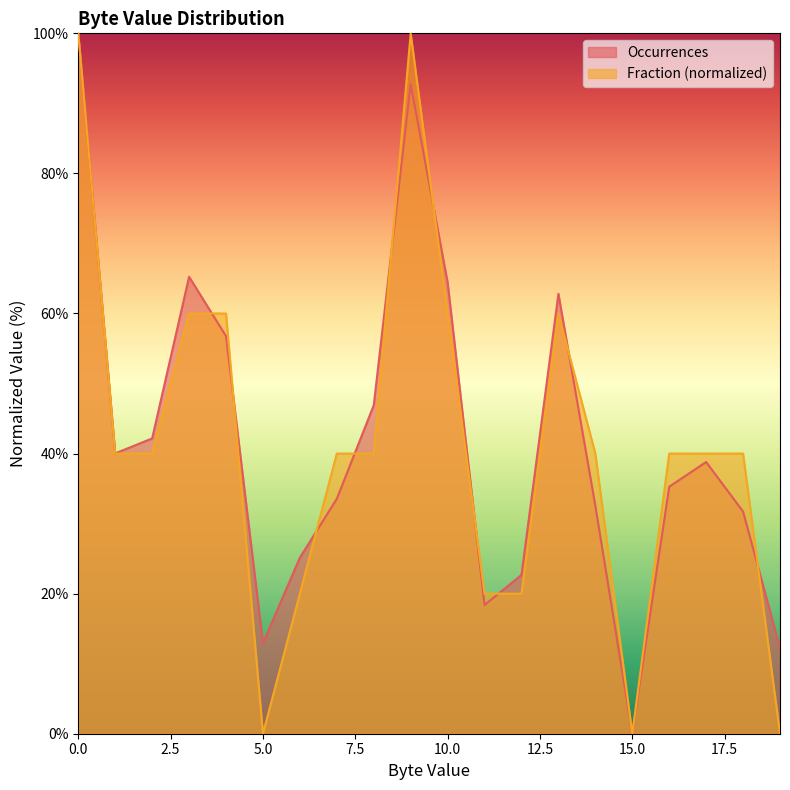

Reading left to right, transcribe all the data shown in this chart.

Occurrences: 0=100.0	1=40.0	2=42.2	3=65.2	4=56.8	5=12.9	6=25.1	7=33.5	8=46.9	9=92.7	10=64.4	11=18.4	12=22.7	13=62.8	14=32.6	15=0.0	16=35.3	17=38.8	18=31.7	19=12.2
Fraction: 0=100.0	1=40.0	2=40.0	3=60.0	4=60.0	5=0.0	6=20.0	7=40.0	8=40.0	9=100.0	10=60.0	11=20.0	12=20.0	13=60.0	14=40.0	15=0.0	16=40.0	17=40.0	18=40.0	19=0.0